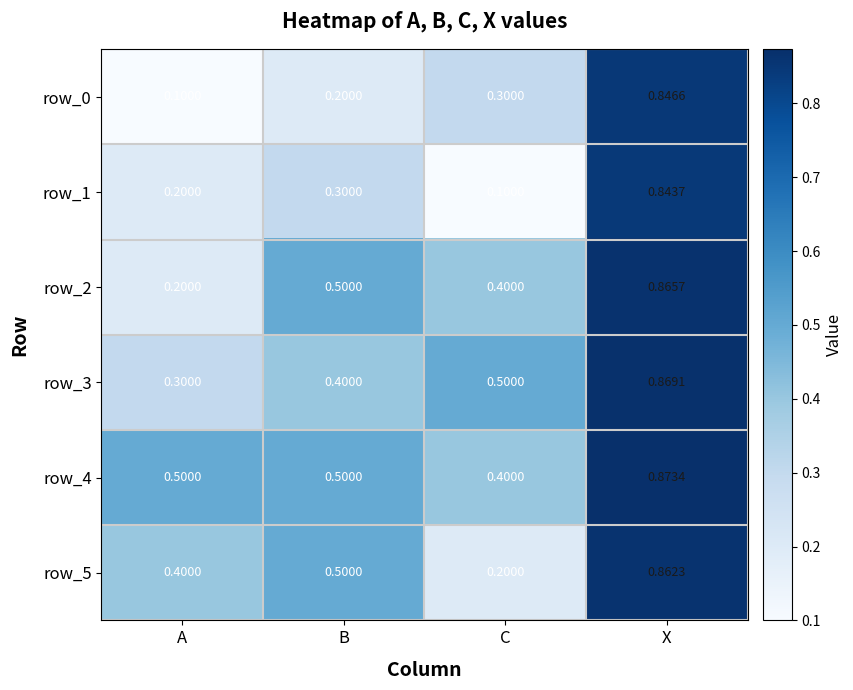

List the labels in order of row_0 value, largest first.

X, C, B, A